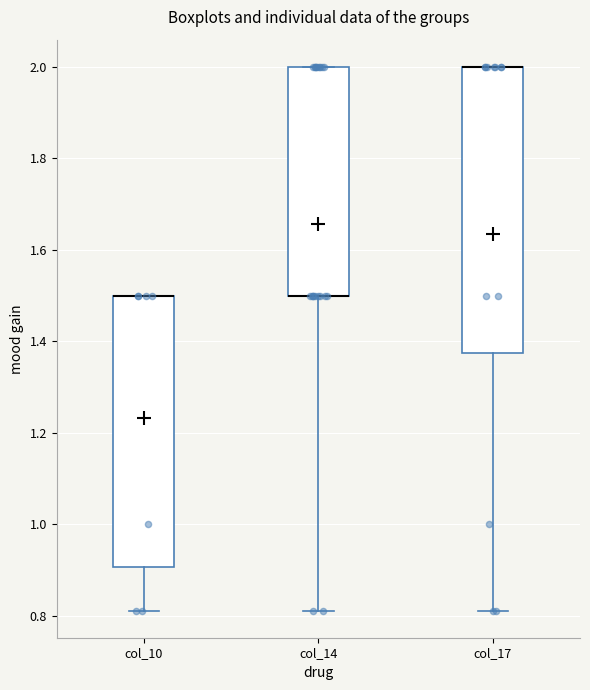

Comparing the boxes themselves (not the whiskers), which one is the tallest?

col_17